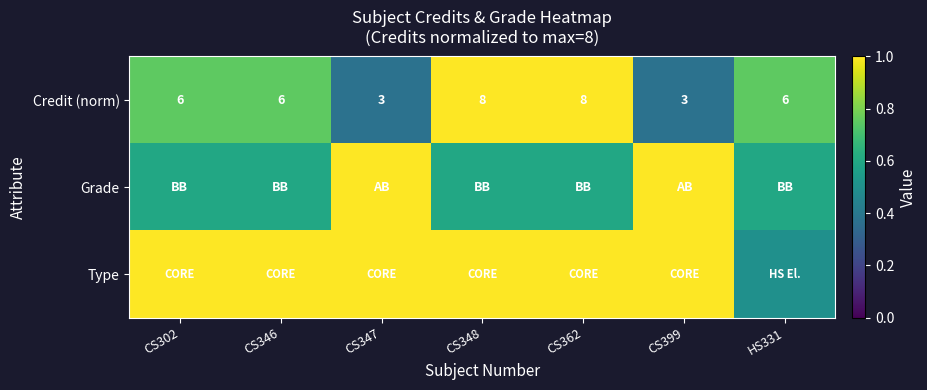

What is the minimum value shown in the chart?

0.4